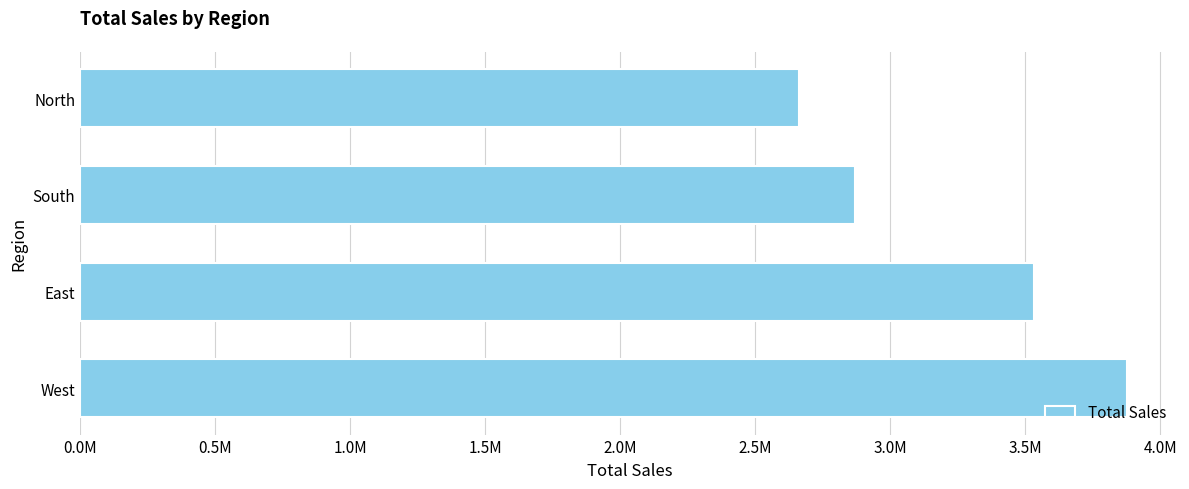

List the labels in order of value, largest first.

West, East, South, North